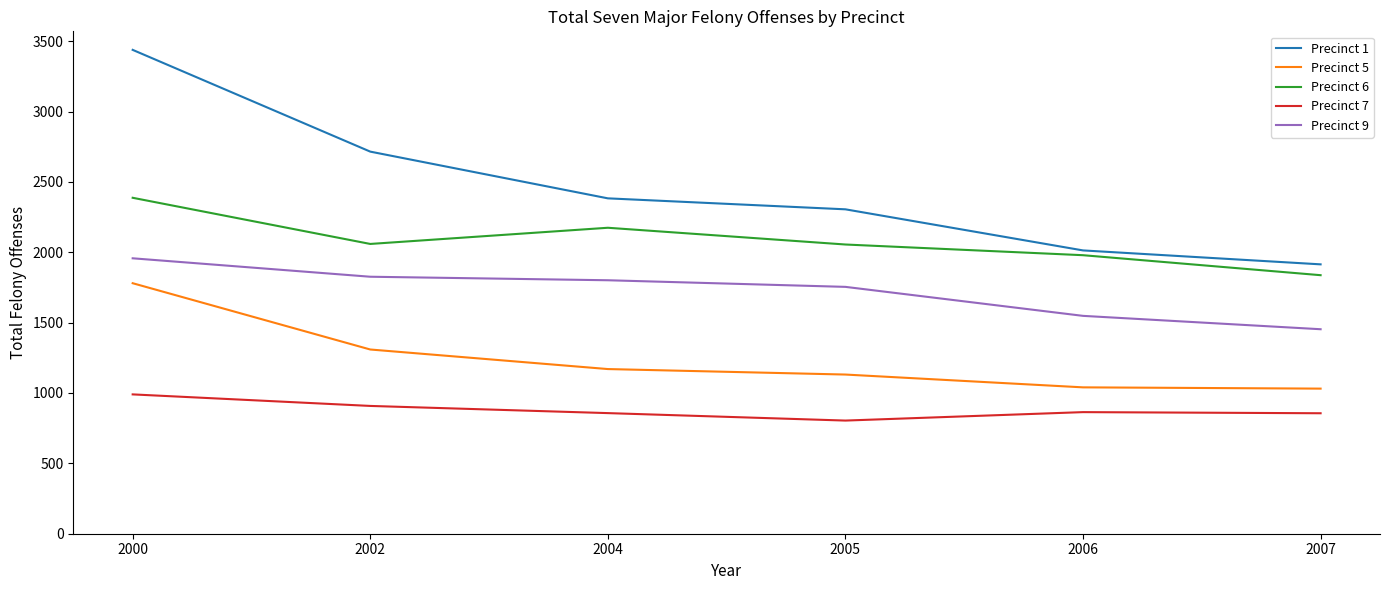

True or false: Precinct 7 and Precinct 6 intersect in this chart.

False